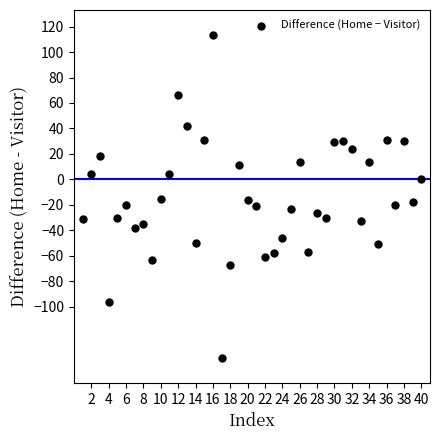

What is the range of X values (max minus min)?

39